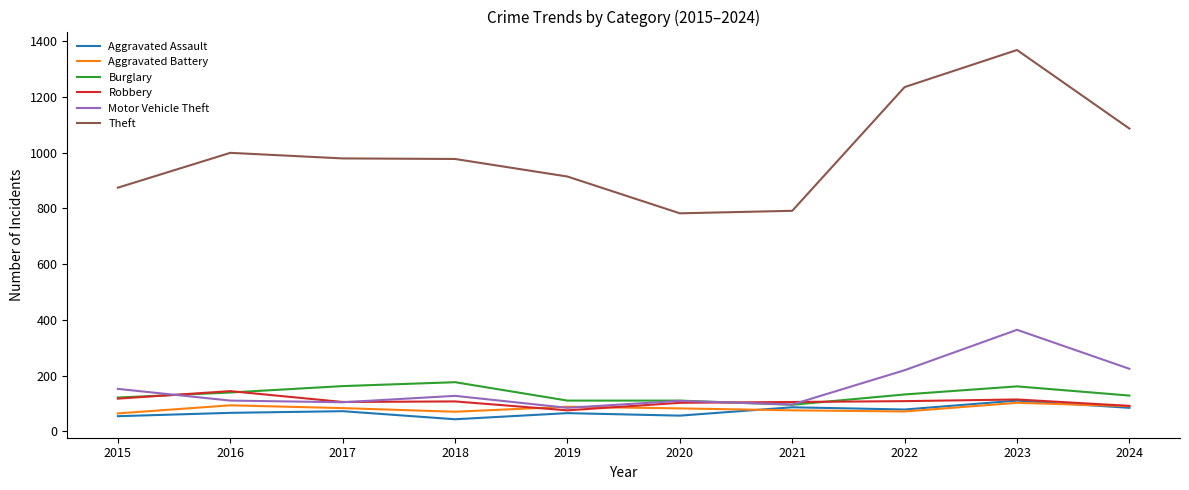

True or false: Aggravated Assault has more than 0 points higher than both neighbors.

True